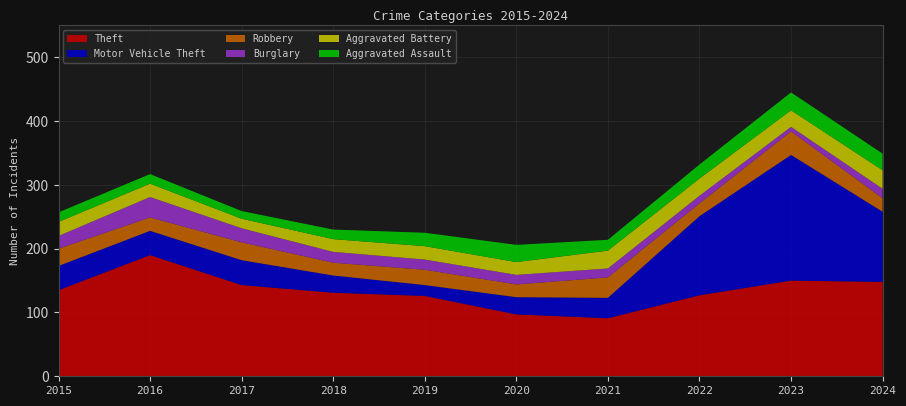

Reading right to left, what are all the values shown in this chart?

Theft: 2024=148	2023=150	2022=127	2021=91	2020=97	2019=126	2018=131	2017=143	2016=190	2015=135
Motor Vehicle Theft: 2024=110	2023=197	2022=124	2021=32	2020=27	2019=17	2018=27	2017=39	2016=38	2015=38
Robbery: 2024=21	2023=37	2022=20	2021=32	2020=20	2019=24	2018=20	2017=28	2016=21	2015=27
Burglary: 2024=15	2023=7	2022=12	2021=14	2020=15	2019=16	2018=17	2017=22	2016=32	2015=20
Aggravated Battery: 2024=29	2023=26	2022=27	2021=28	2020=20	2019=21	2018=20	2017=15	2016=21	2015=22
Aggravated Assault: 2024=26	2023=28	2022=22	2021=17	2020=27	2019=21	2018=15	2017=12	2016=15	2015=15